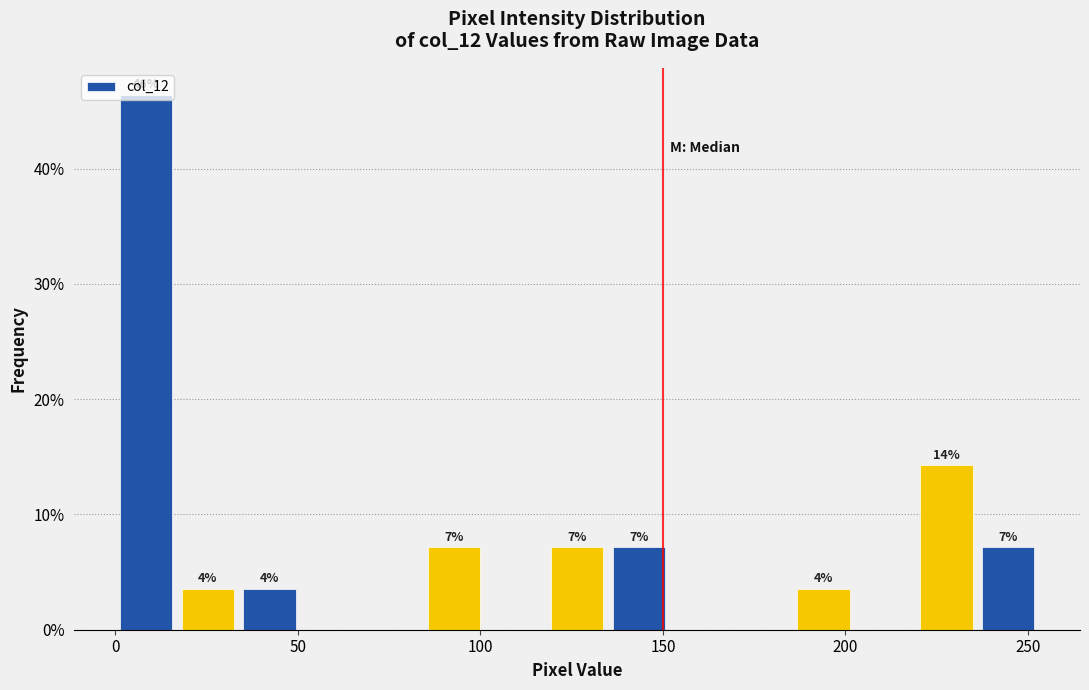

Read against the x-axis, roughly where is the centre of the tallest bar?

10